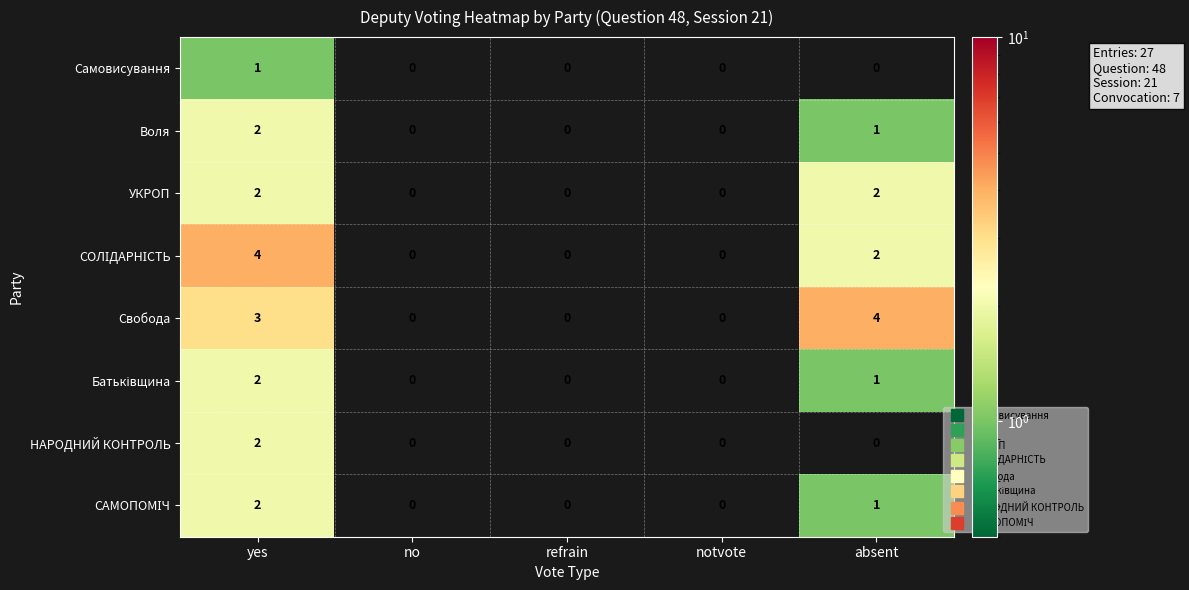

At which category is the sum across all series the highest?

yes